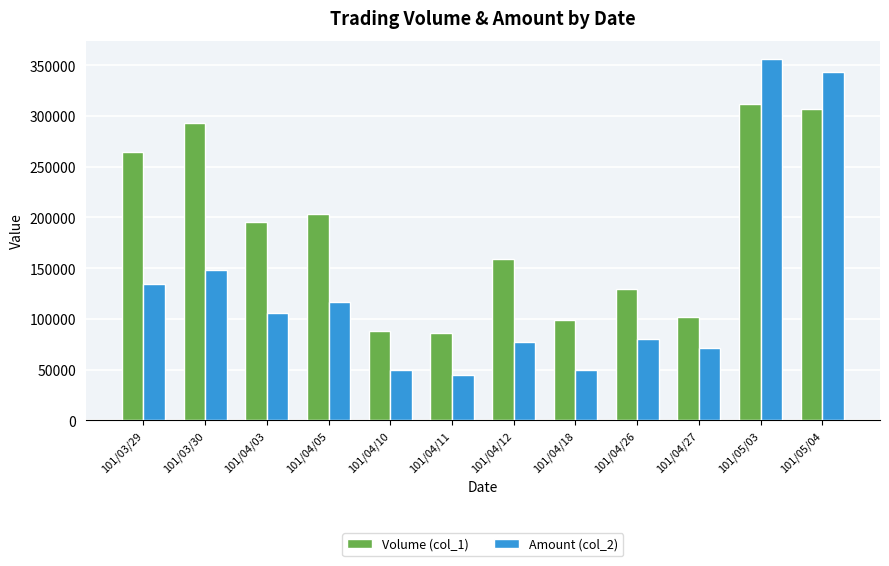

What is the difference between the second highest and minimum values in the Amount (col_2) series?

299450